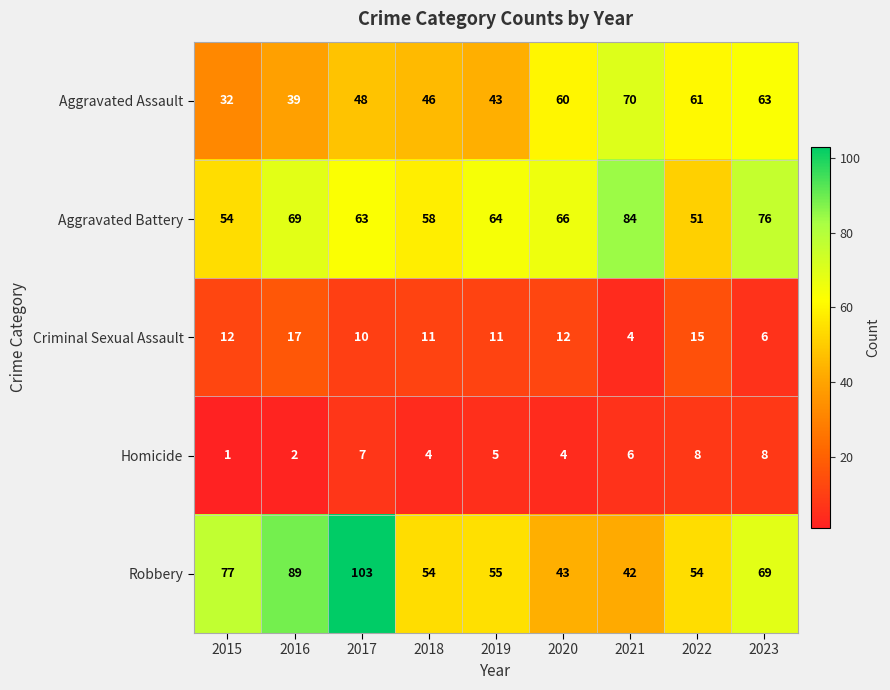

List the series in order of their peak value, highest first.

Robbery, Aggravated Battery, Aggravated Assault, Criminal Sexual Assault, Homicide